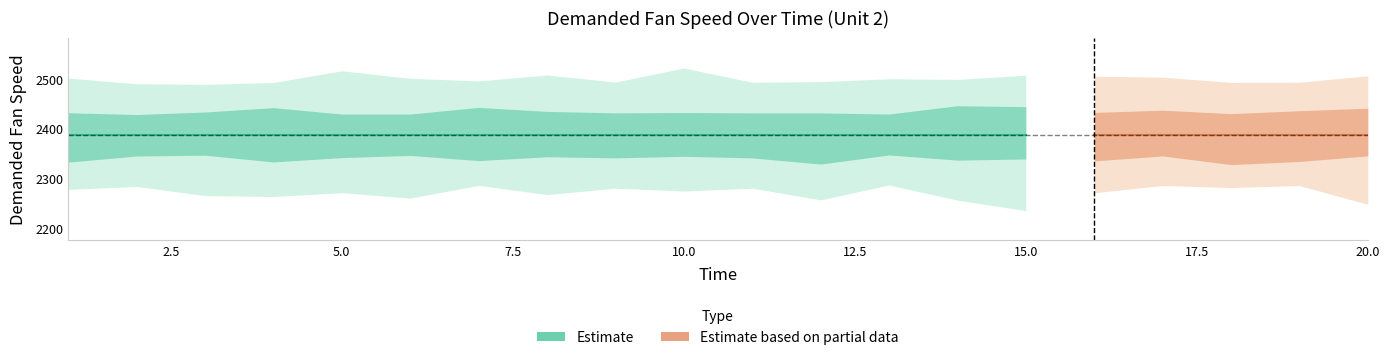

At how many categories does at least one series exceed 1283?

20